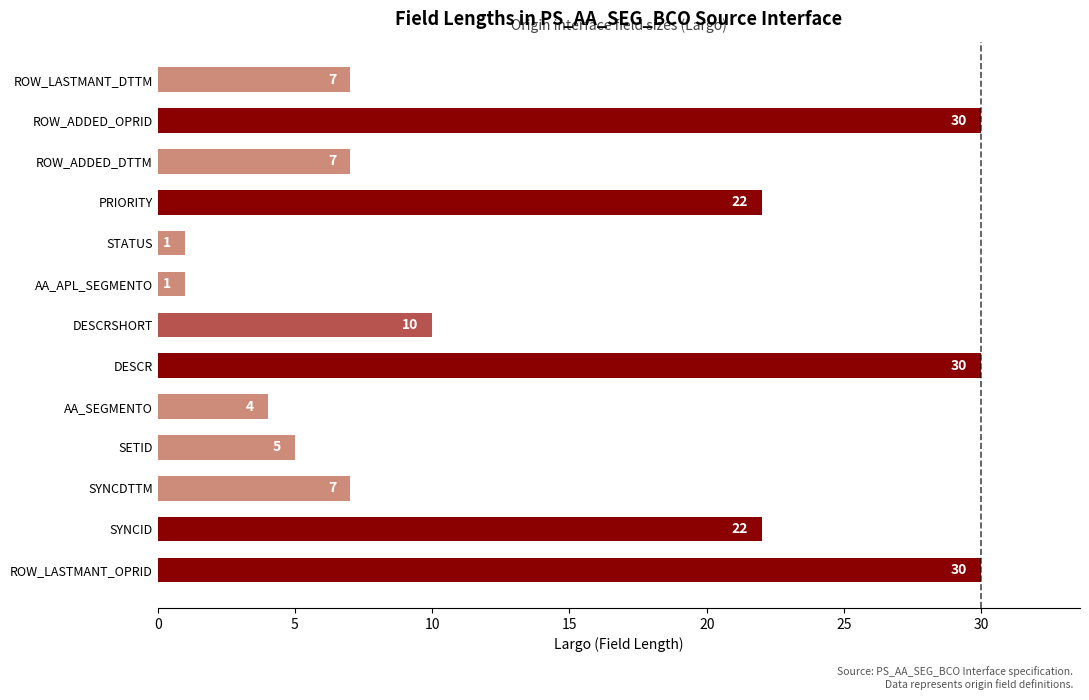

What is the difference between the values at DESCRSHORT and AA_SEGMENTO?

6